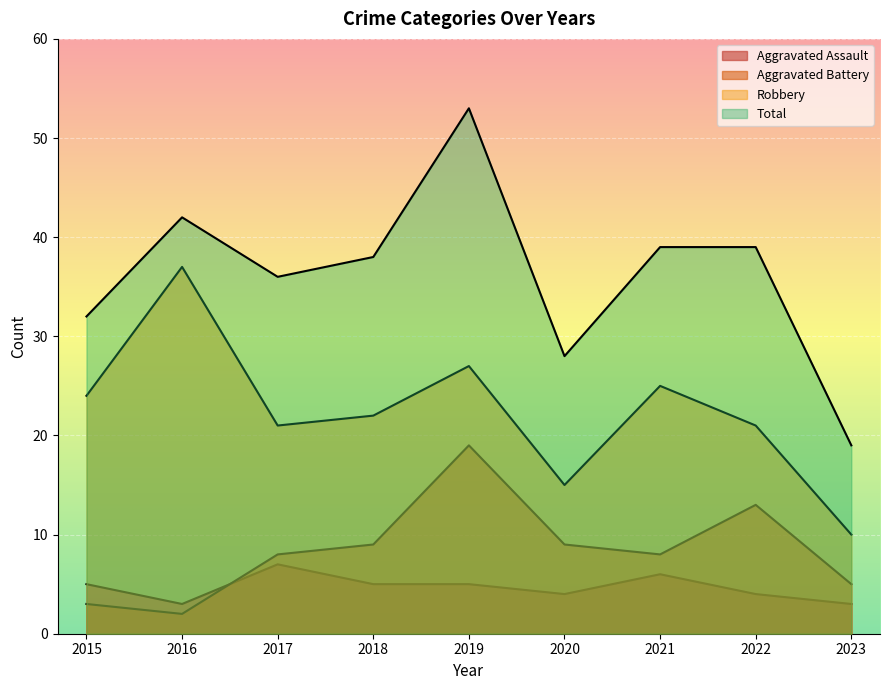

Does the chart display data point markers on the line(s)?

No